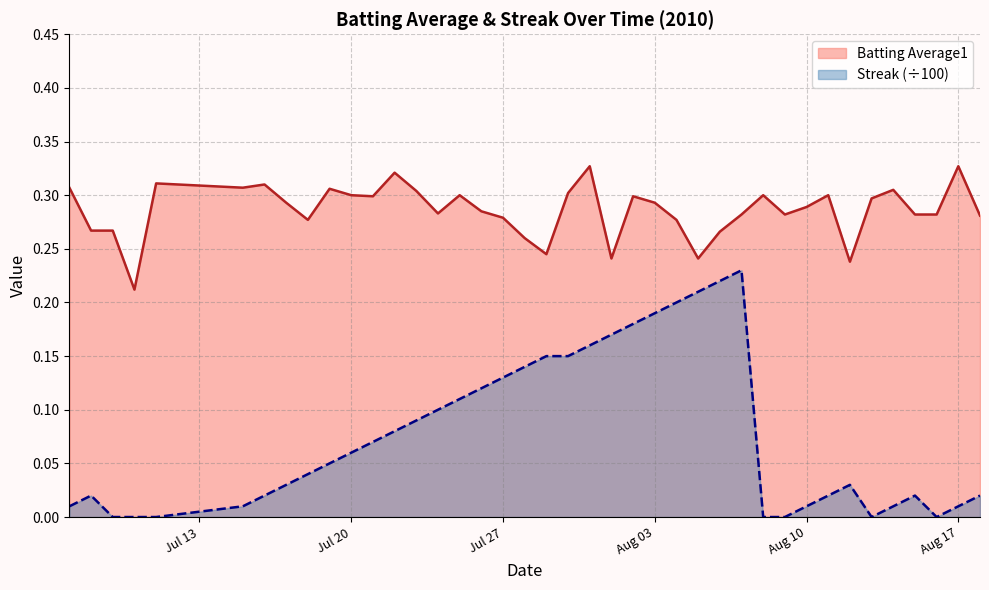

Which series has the largest range (max minus min)?

Streak (÷100)